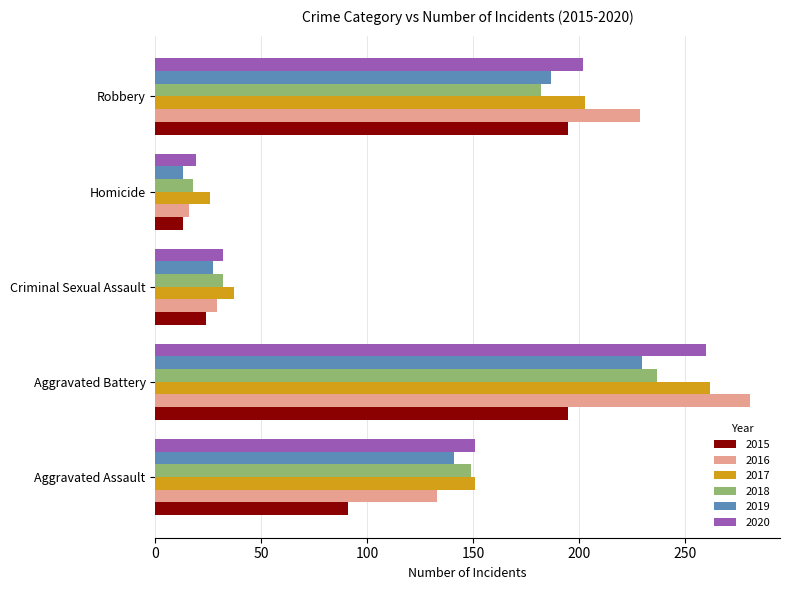

True or false: 2020 has a value of 66 at Aggravated Battery.

False